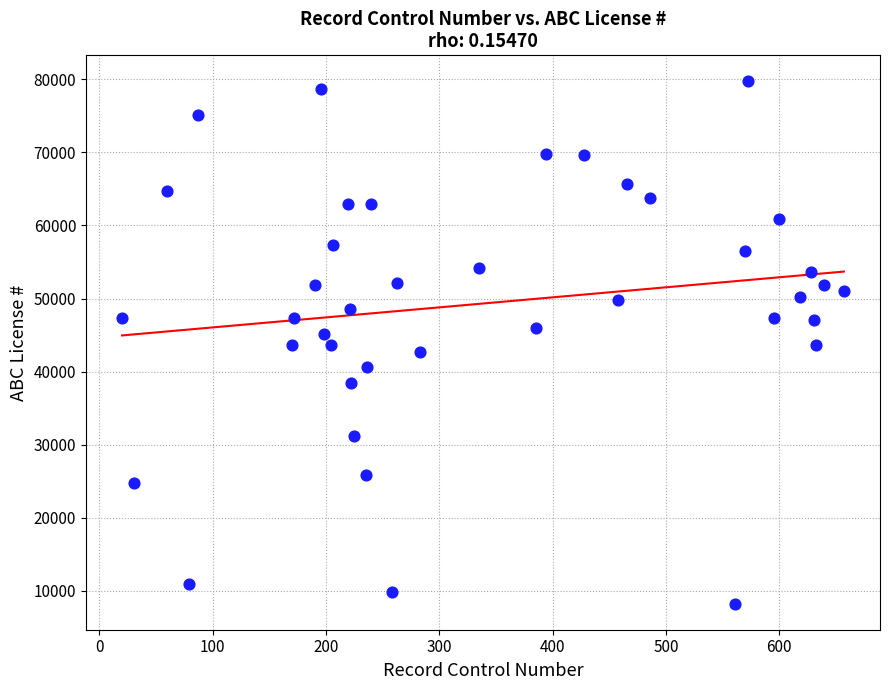

What is the range of X values (max minus min)?

637